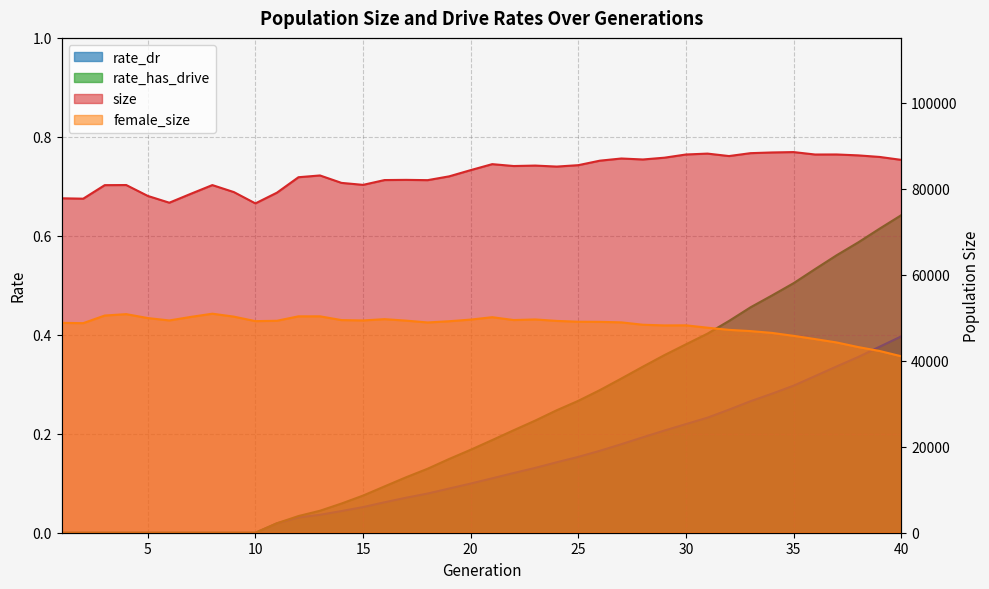

What is the value of the rate_has_drive point at the 25th from the left?

0.3